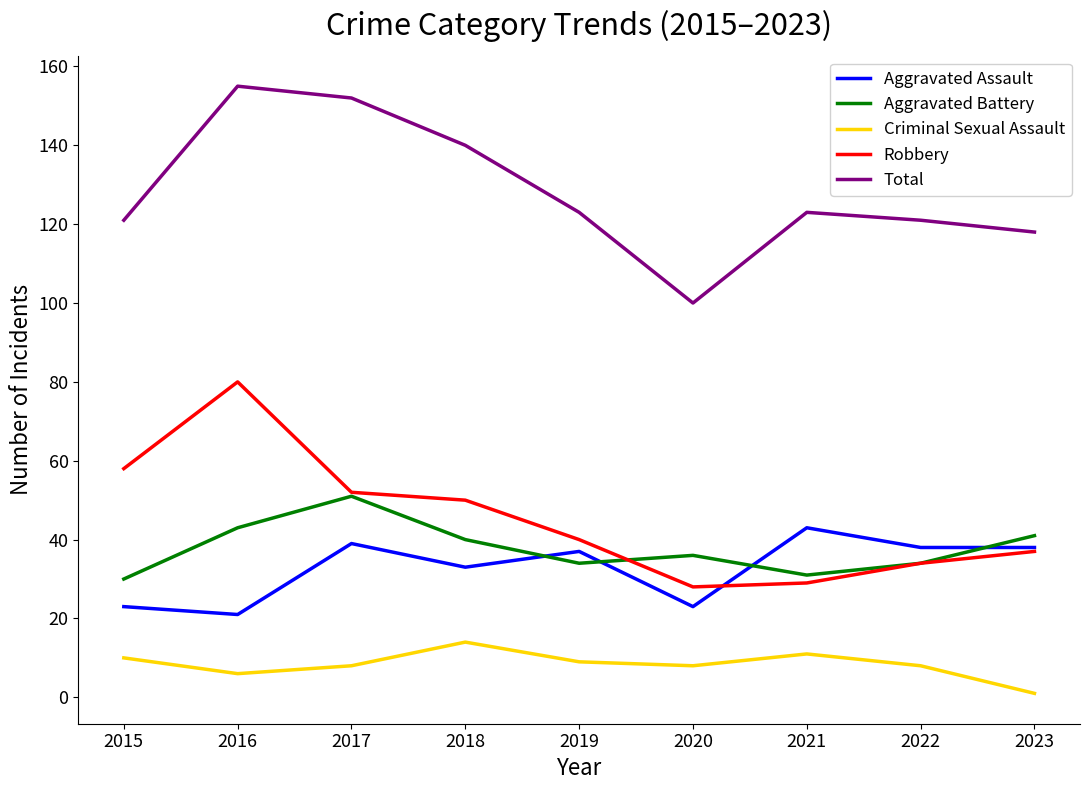

At which category does Robbery reach its first local peak?

2016